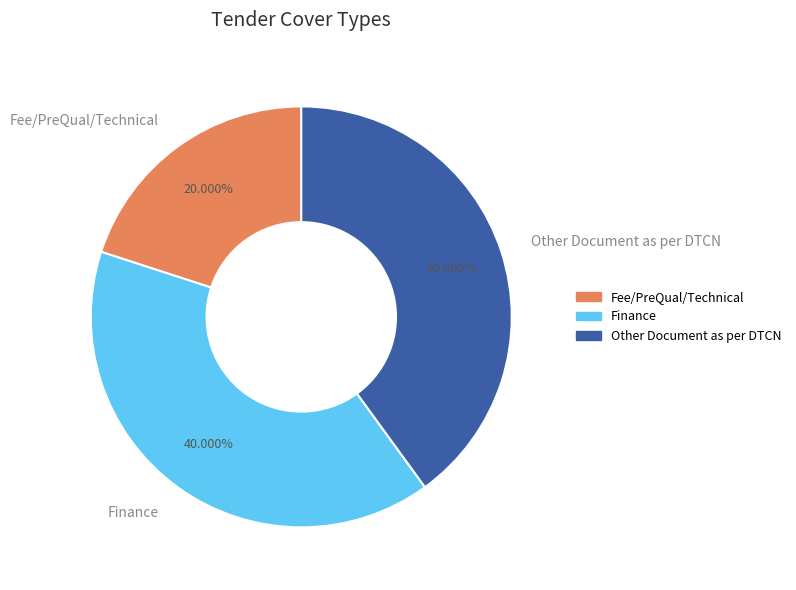

Combined, do Finance and Fee/PreQual/Technical account for over 50%?

Yes